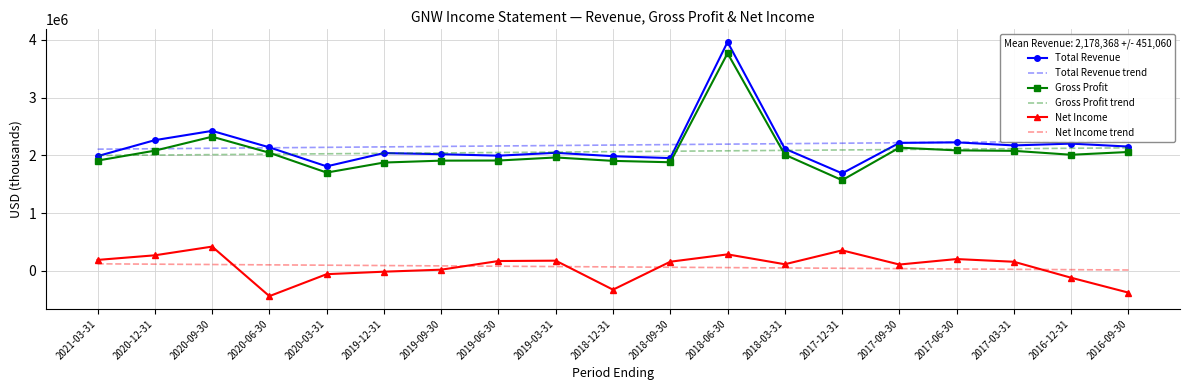

True or false: Gross Profit and Net Income intersect in this chart.

False